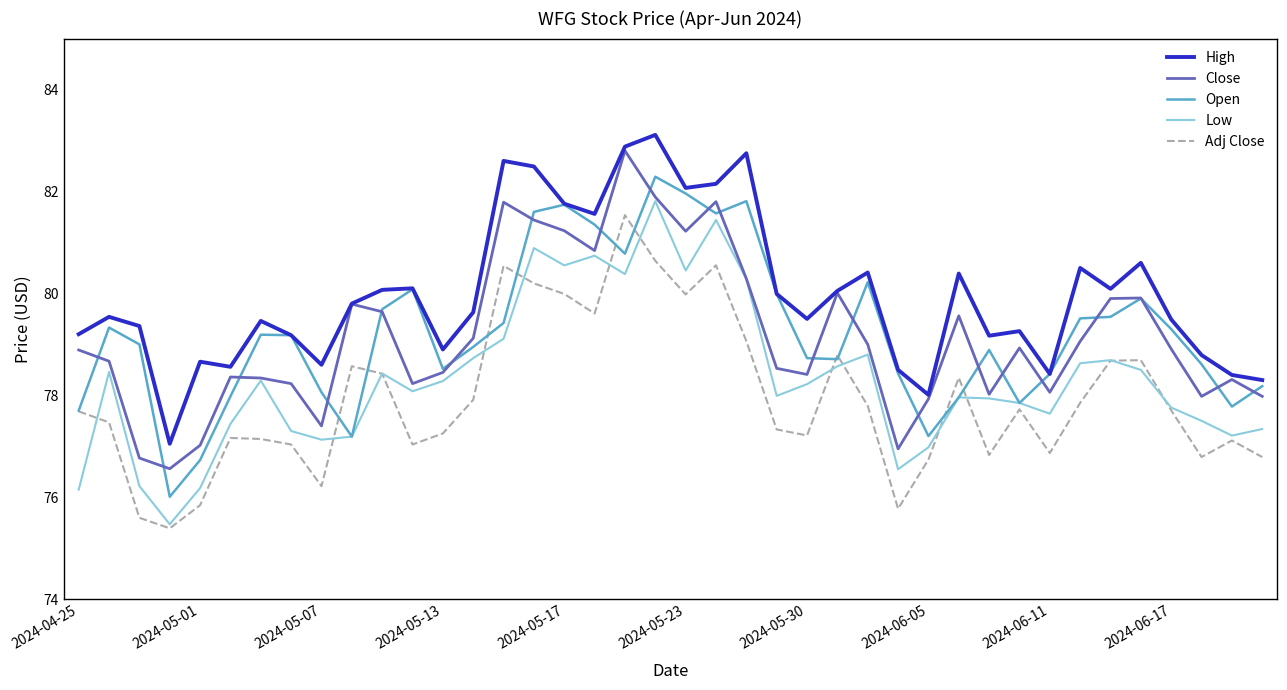

What is the lowest value of the High series?

77.1